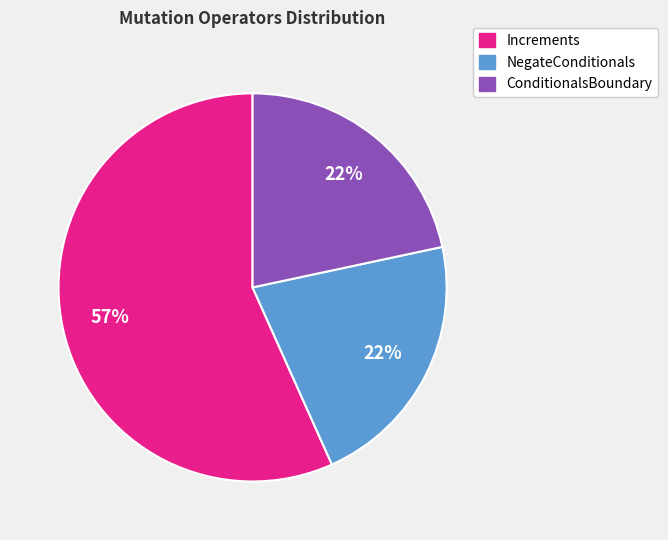

Is there any slice that represents more than half of the pie?

Yes